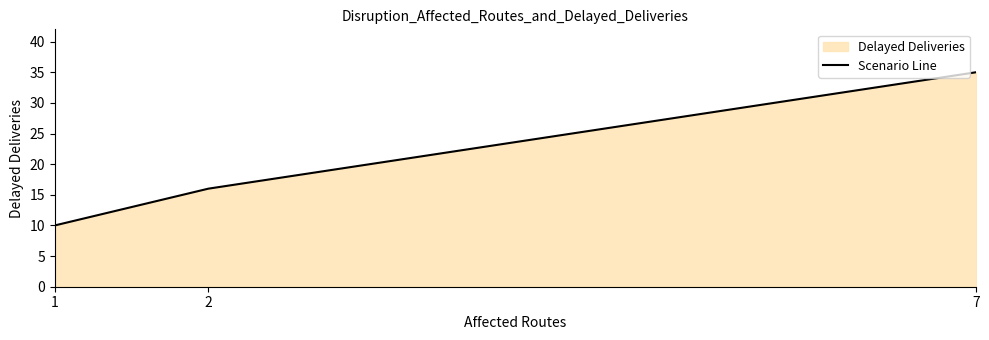

Count the number of values greater than 16.

1